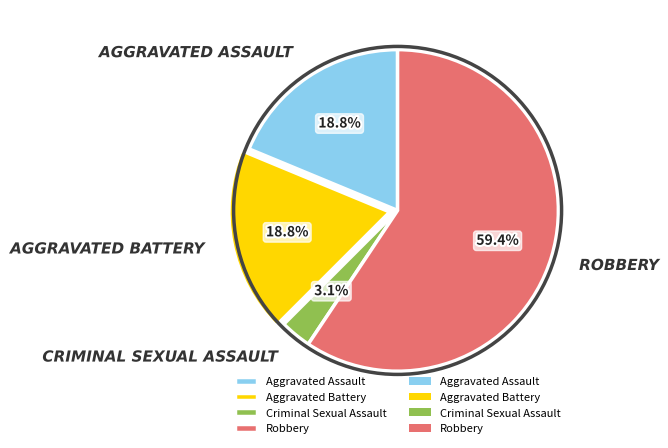

Does any single category account for the majority?

Yes